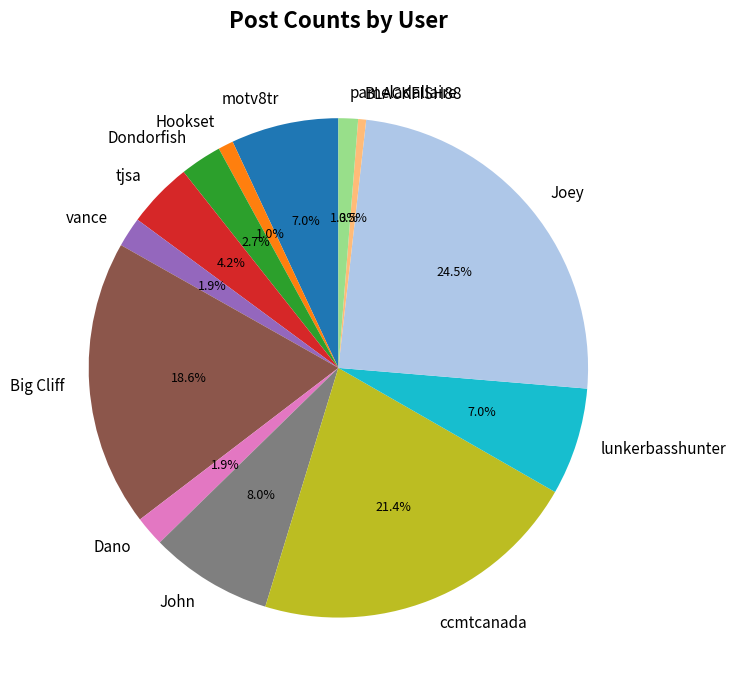

Is there a majority slice in this chart?

No